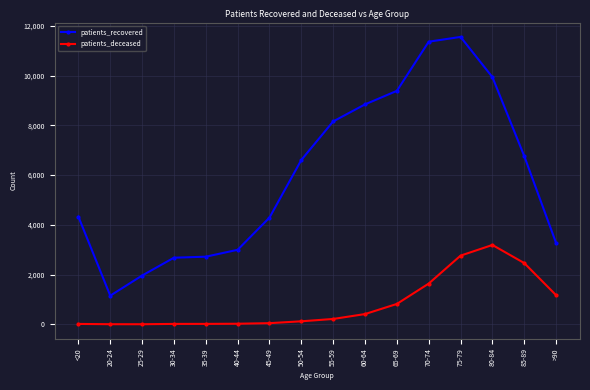

Where is the first local minimum for patients_recovered?

20-24